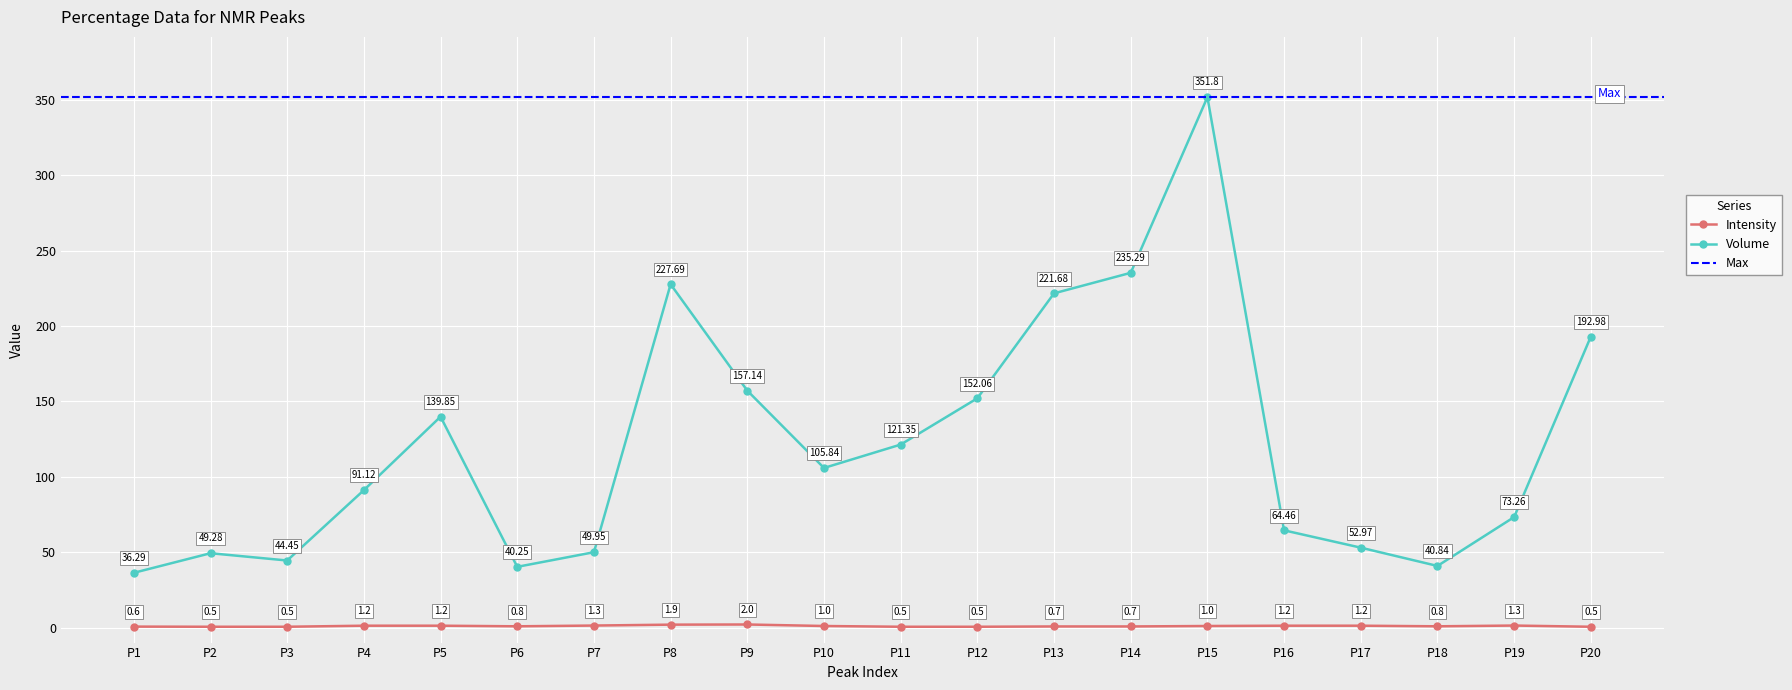

The Intensity series shows 1.9 at P8. True or false?

True